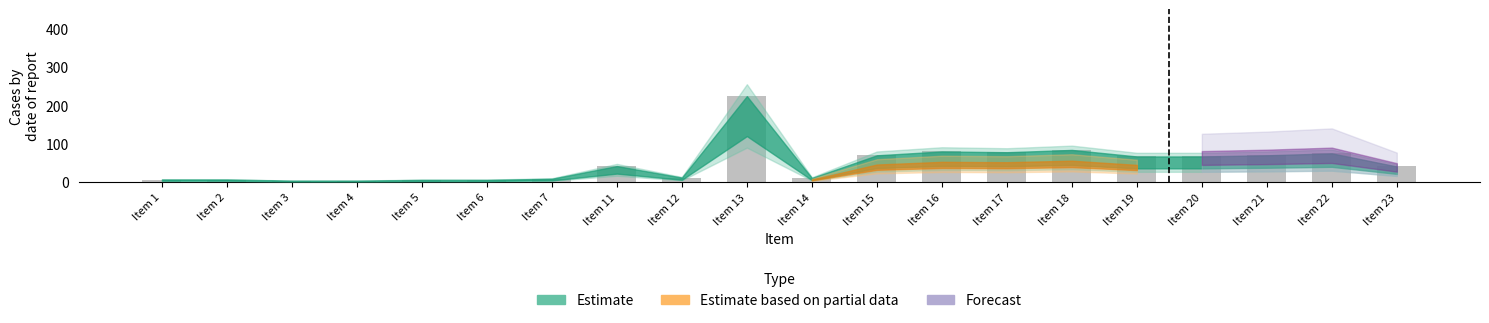

What is the smallest value displayed?

4